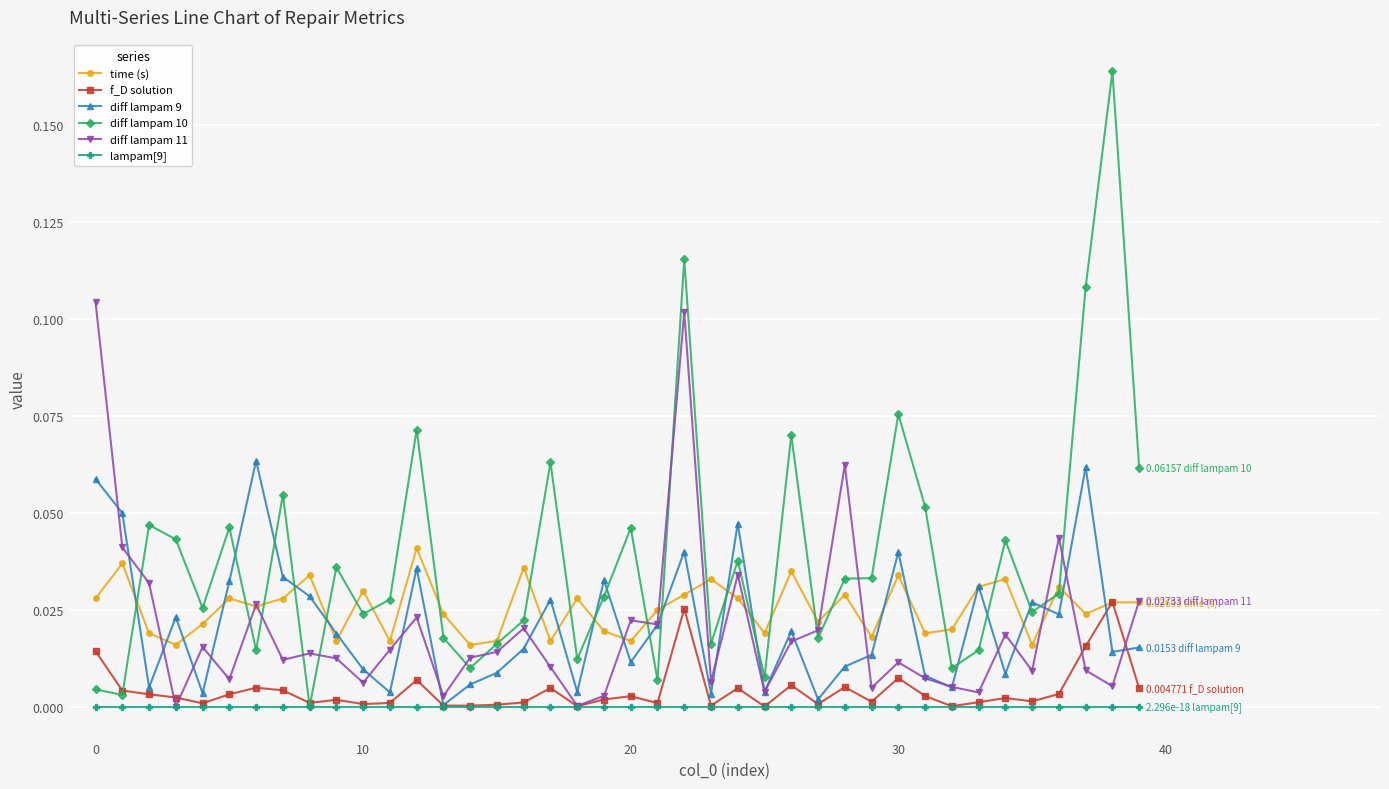

Which series has the widest spread of values?

diff lampam 10